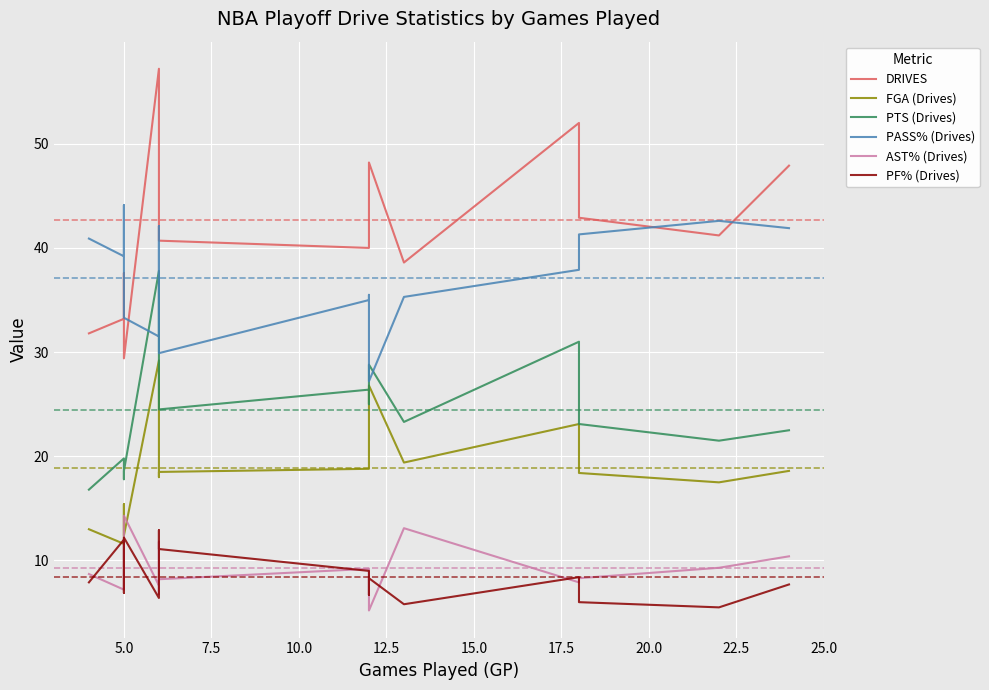

What is the average value of the AST% (Drives) series?

9.3